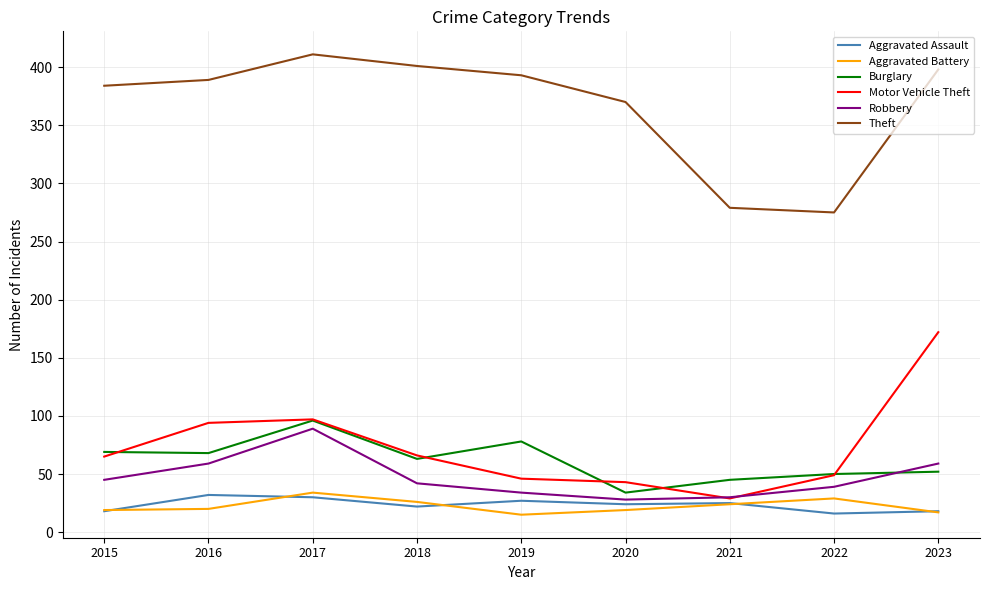

What is the sum of all Aggravated Assault values?

212